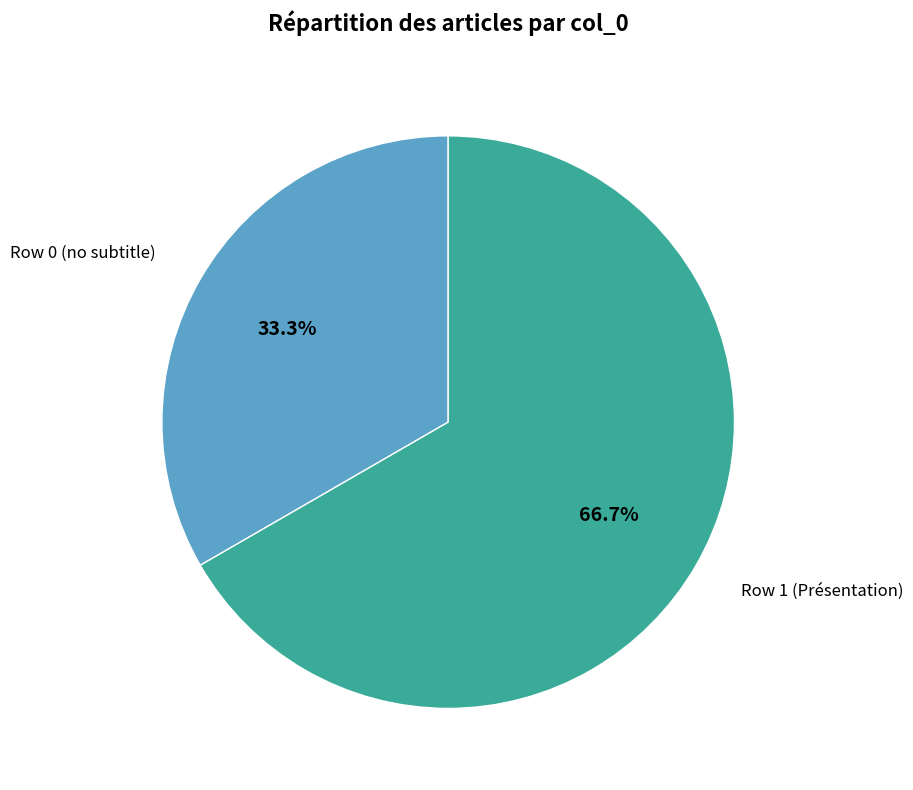

What is the majority slice?

Row 1